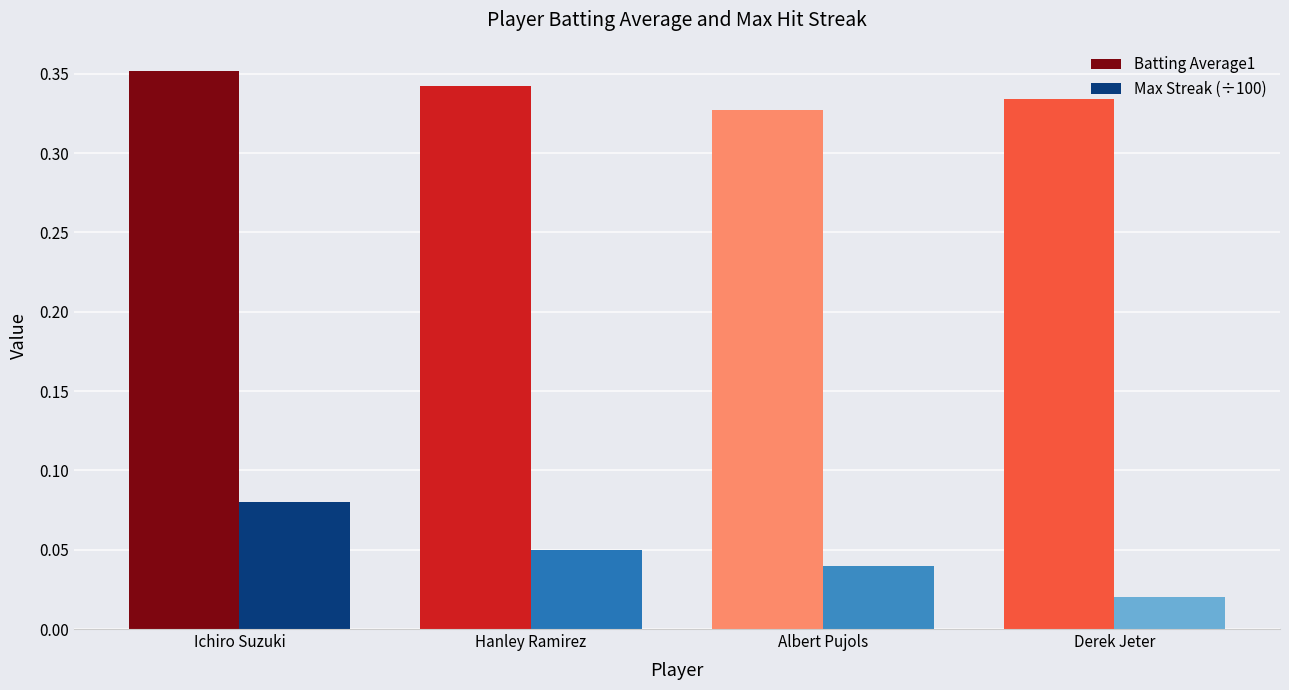

Rank the categories by Max Streak (÷100) value from highest to lowest.

Ichiro Suzuki, Hanley Ramirez, Albert Pujols, Derek Jeter